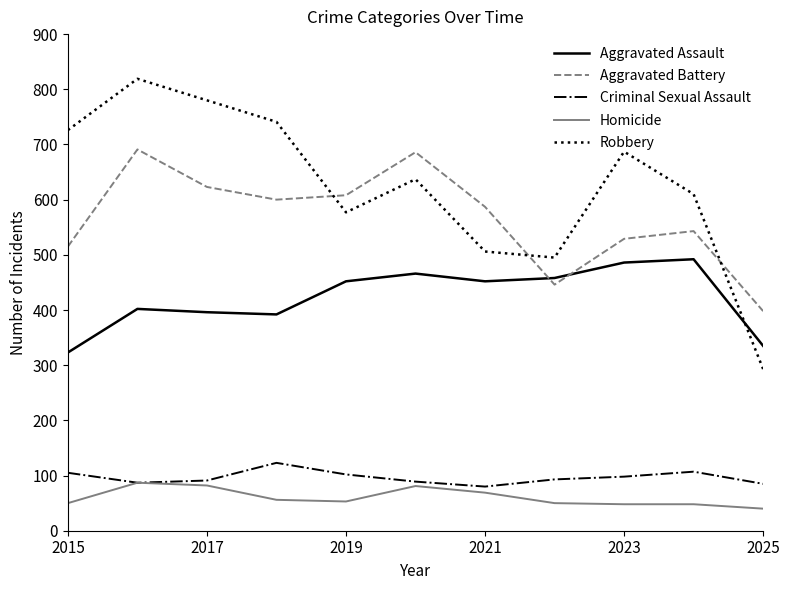

True or false: Aggravated Battery and Homicide cross at least once.

False